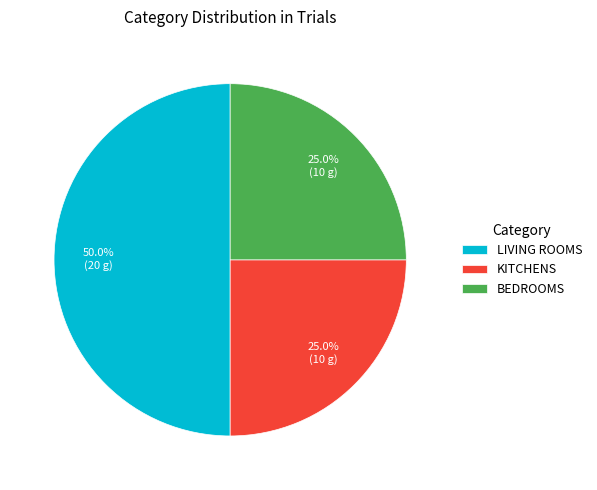

How much of the chart is everything except LIVING ROOMS?

50.0%